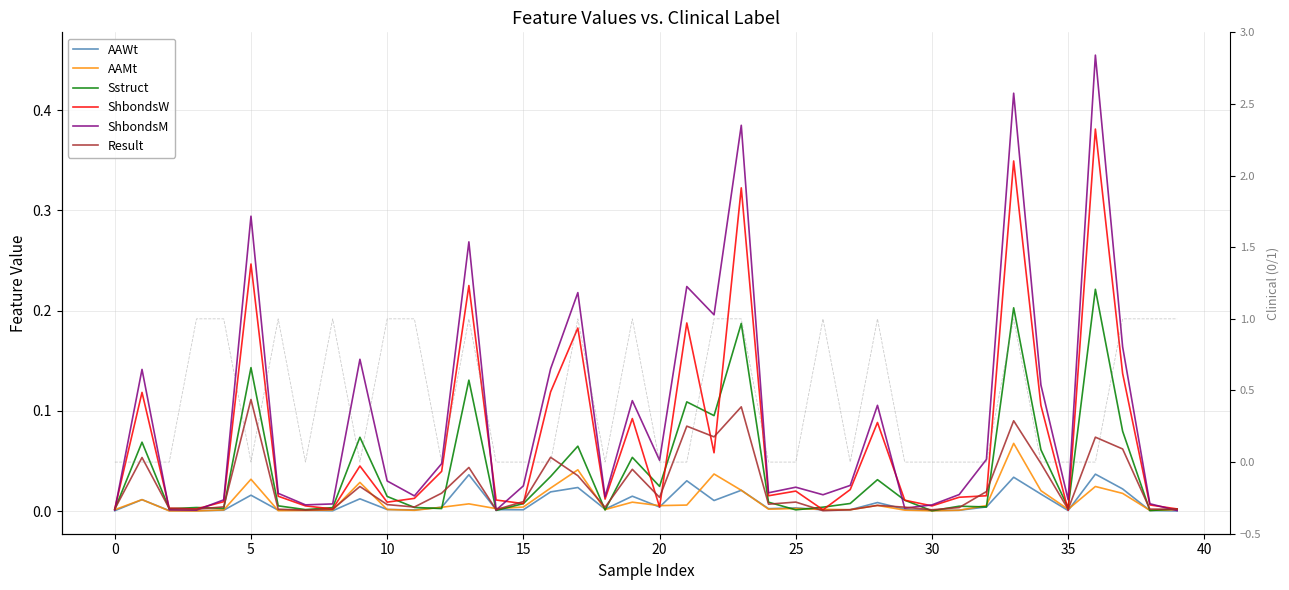

What is the maximum value for Sstruct?

0.2